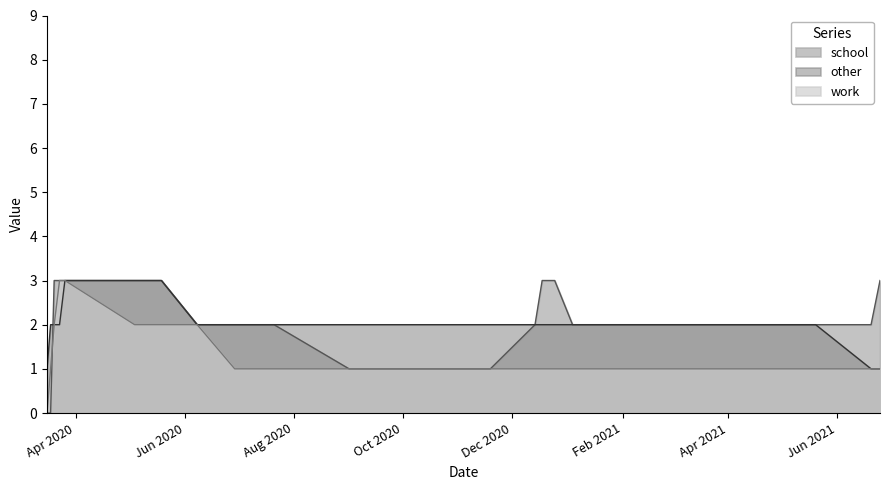

Rank the series by their maximum value, from highest to lowest.

school, other, work